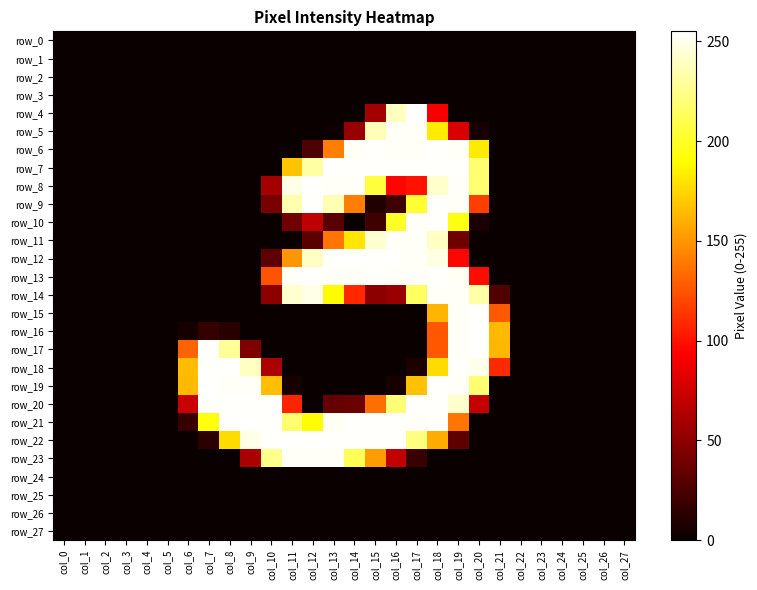

How many data points does each series have?

28